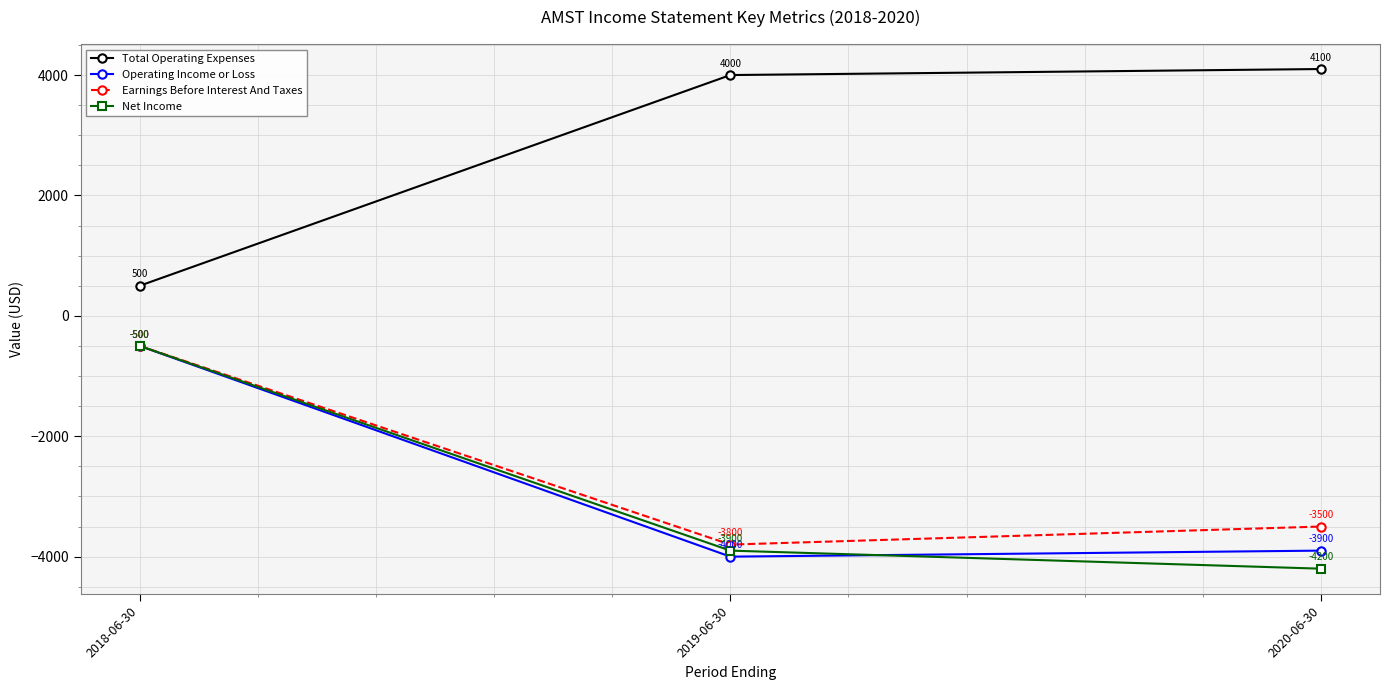

At which category is the sum across all series the highest?

2018-06-30